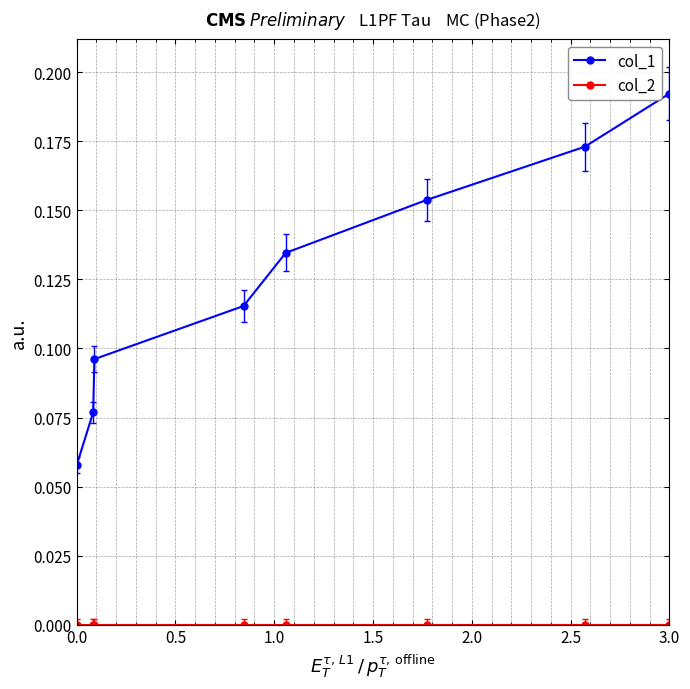

Which series has the largest total across all categories?

col_1